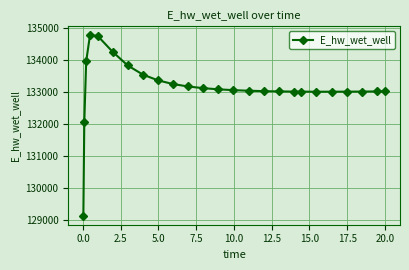

What is the difference between the second highest and second lowest values?

2689.2